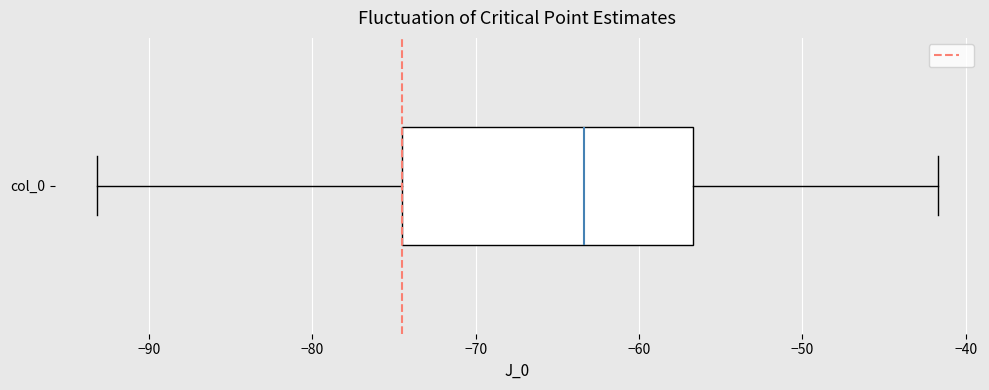

Read this box plot against the x-axis: the position of the median line, the range covered by the box, and the ends of both whiskers. The values are not printed on the chart, so give them approximately, as read against the axis.

median -63, box -75 to -57, whiskers -93 to -42